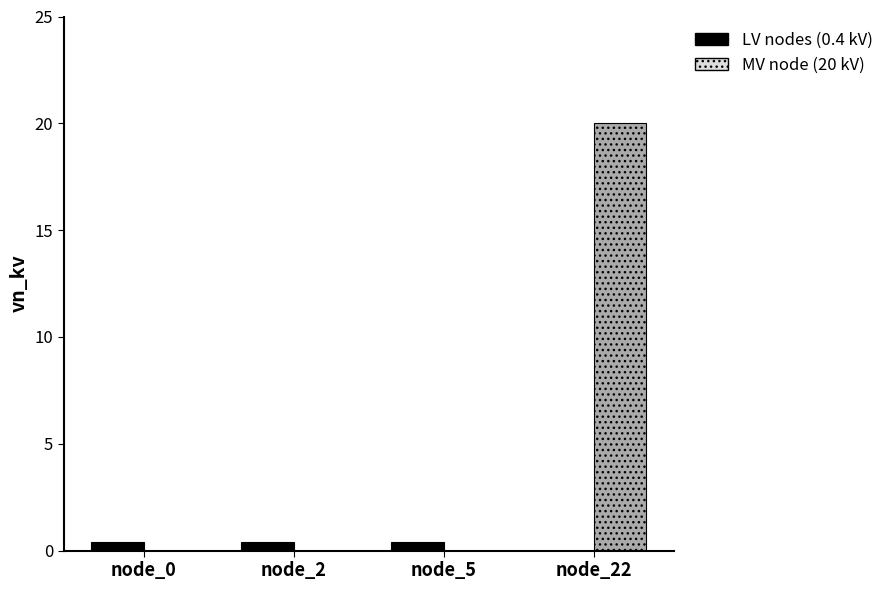

Which series has the largest total across all categories?

MV node (20 kV)